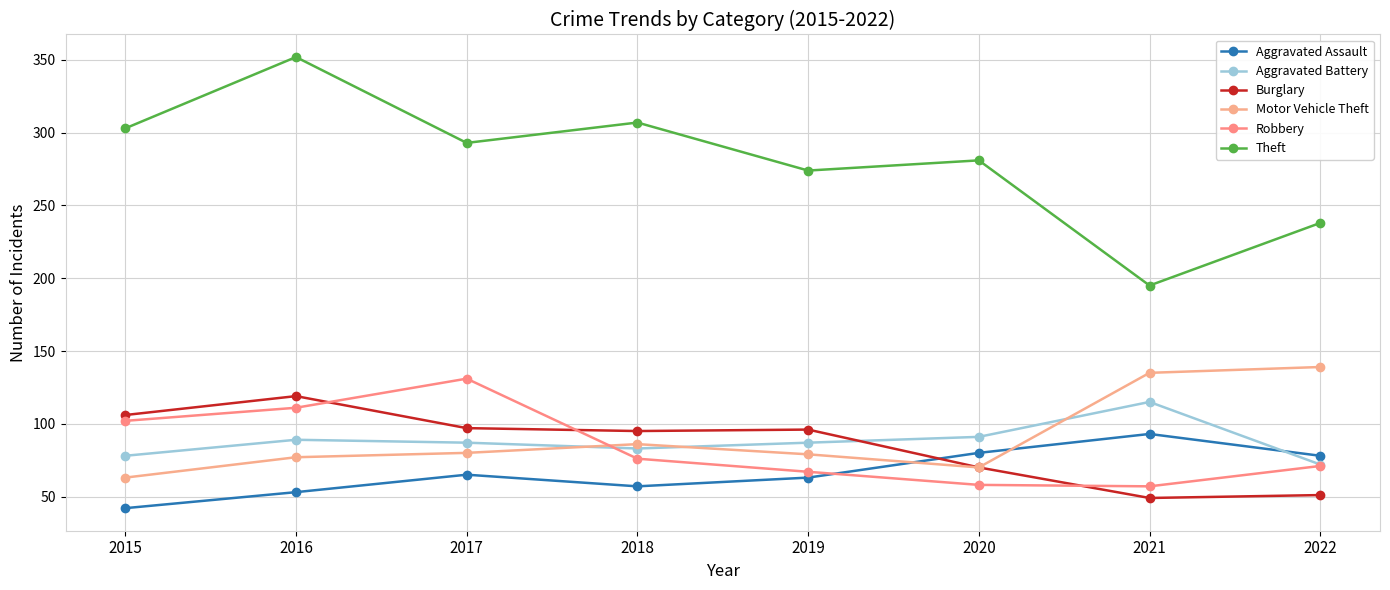

What is the difference between the Theft values at 2017 and 2015?

10